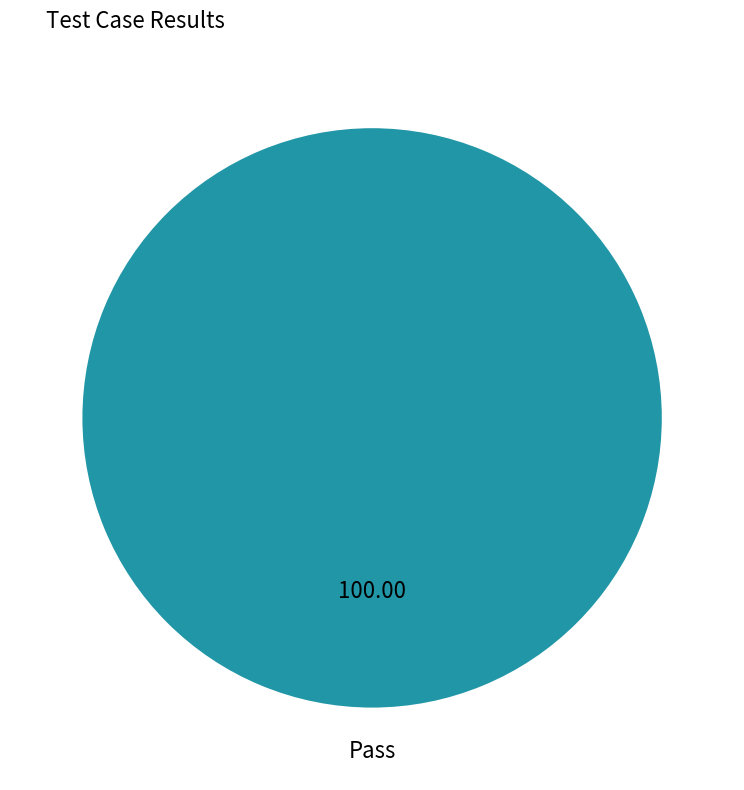

How many slices are in this pie chart?

1